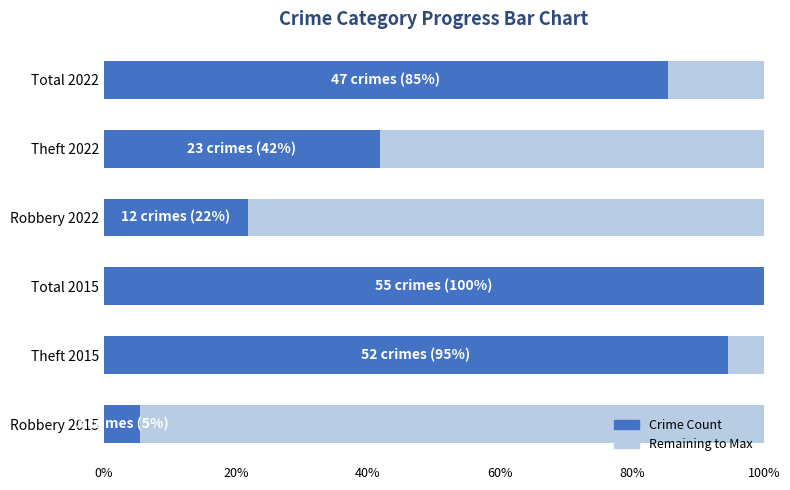

What is the greatest value displayed?

100.0